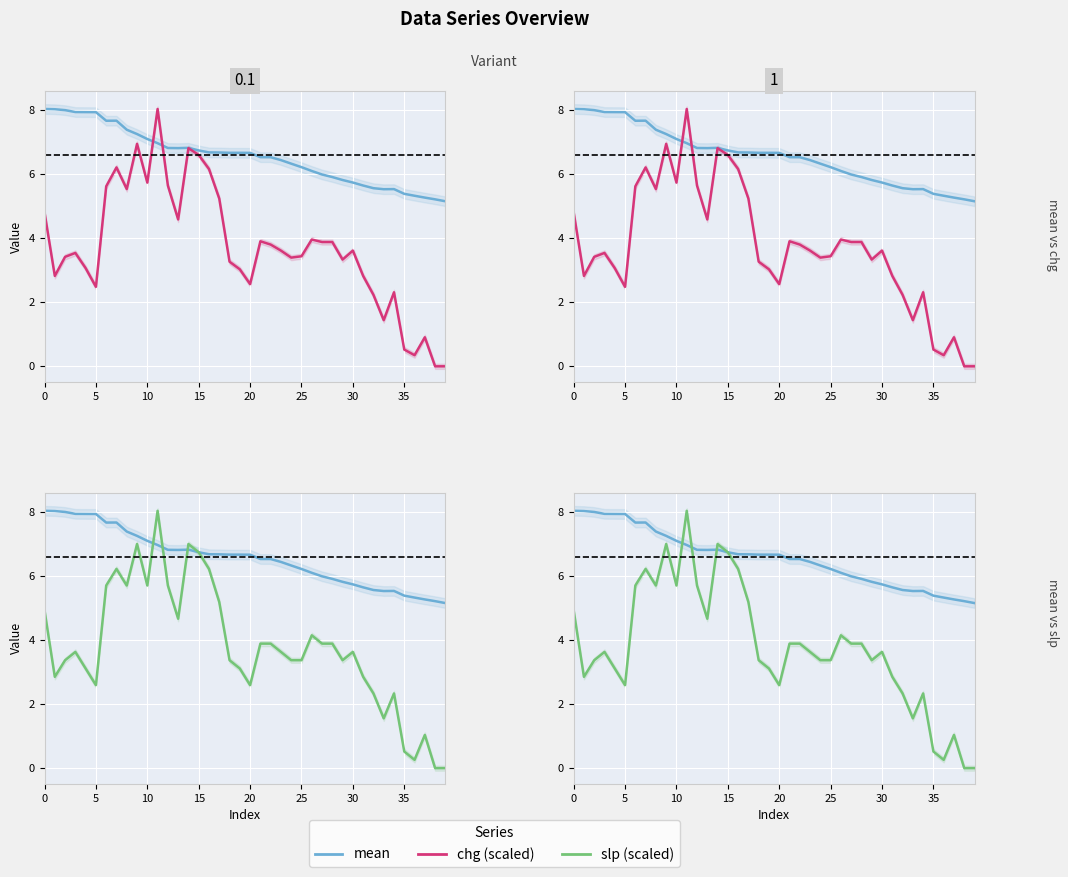

True or false: mean has a value of 2.4 at 28.

False